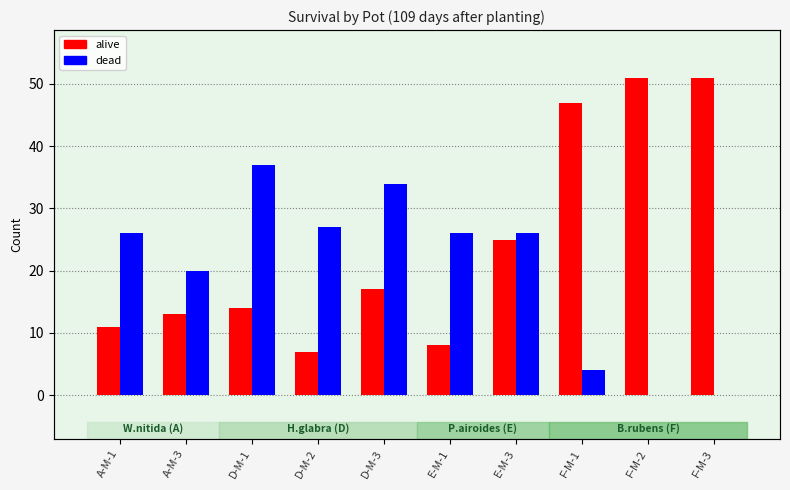

What is the value of the dead bar at the 5th from the left?

34